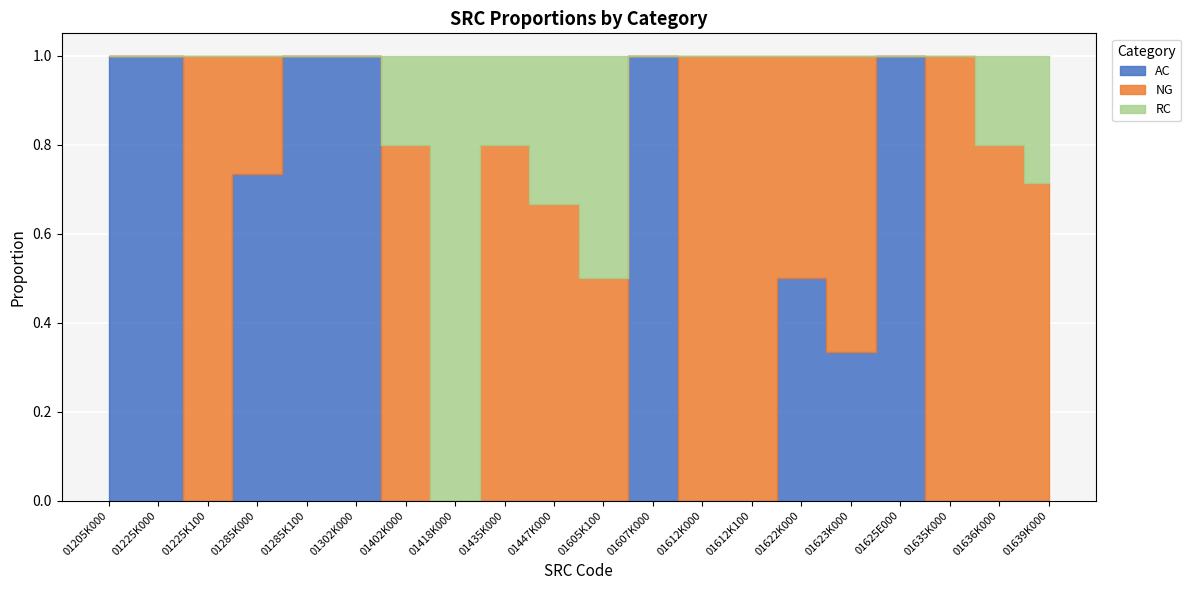

At which category is the sum across all series the highest?

01205K000